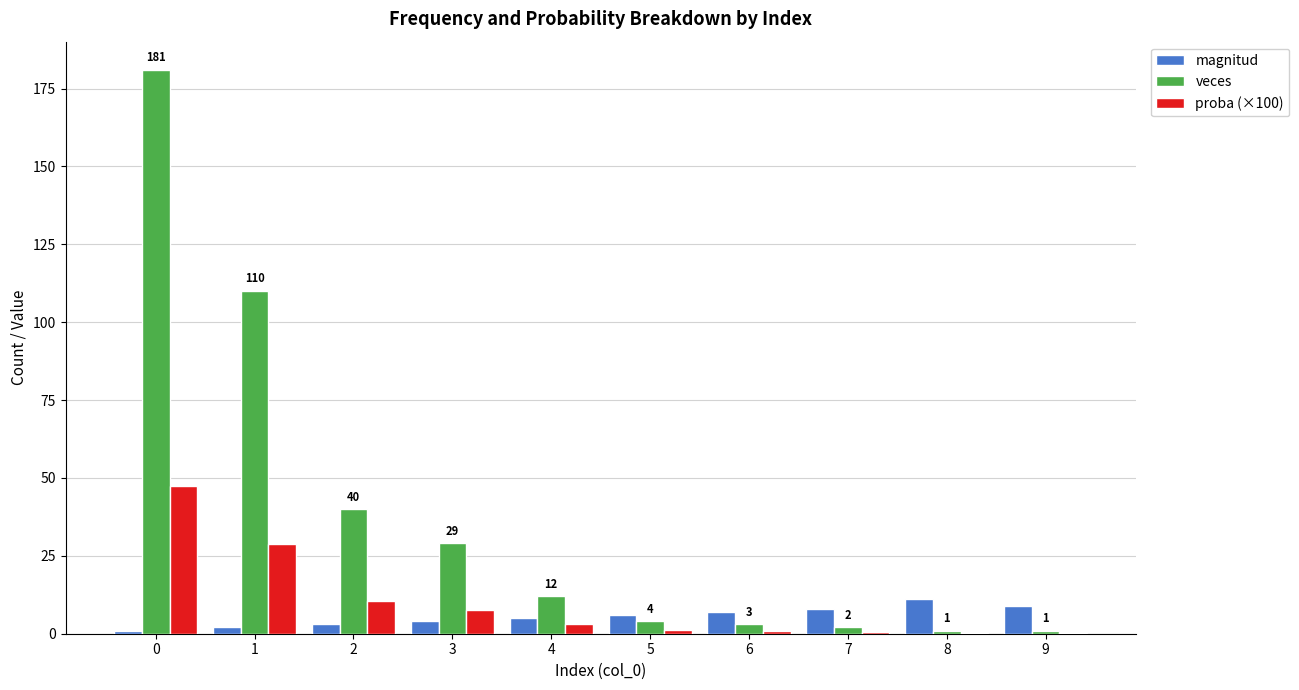

How many data points does each series have?

10